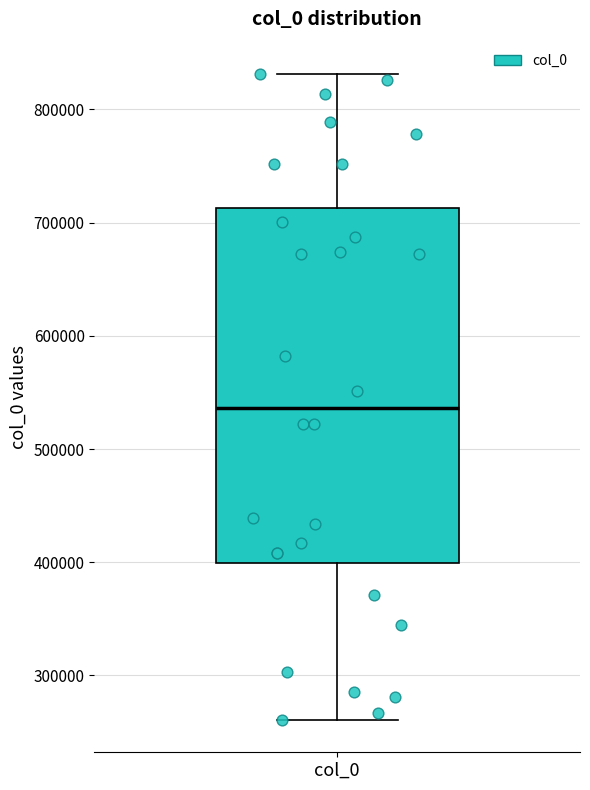

Where does the upper whisker of the box for col_0 end on the y-axis? The values are not printed on the chart, so give them approximately, as read against the axis.

830000